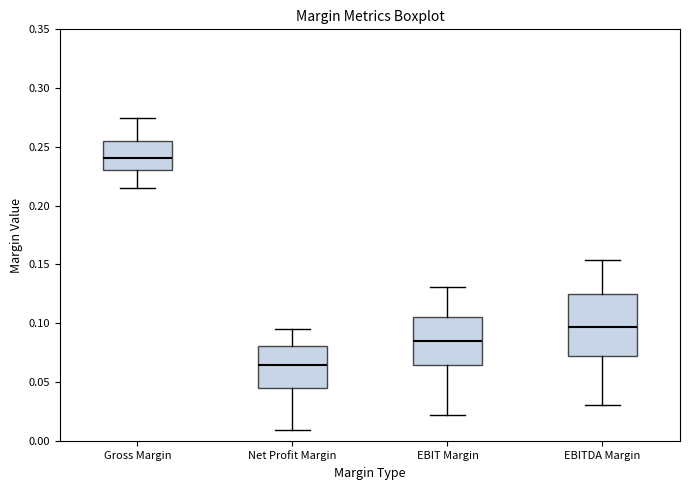

Which box's median line is the highest?

Gross Margin